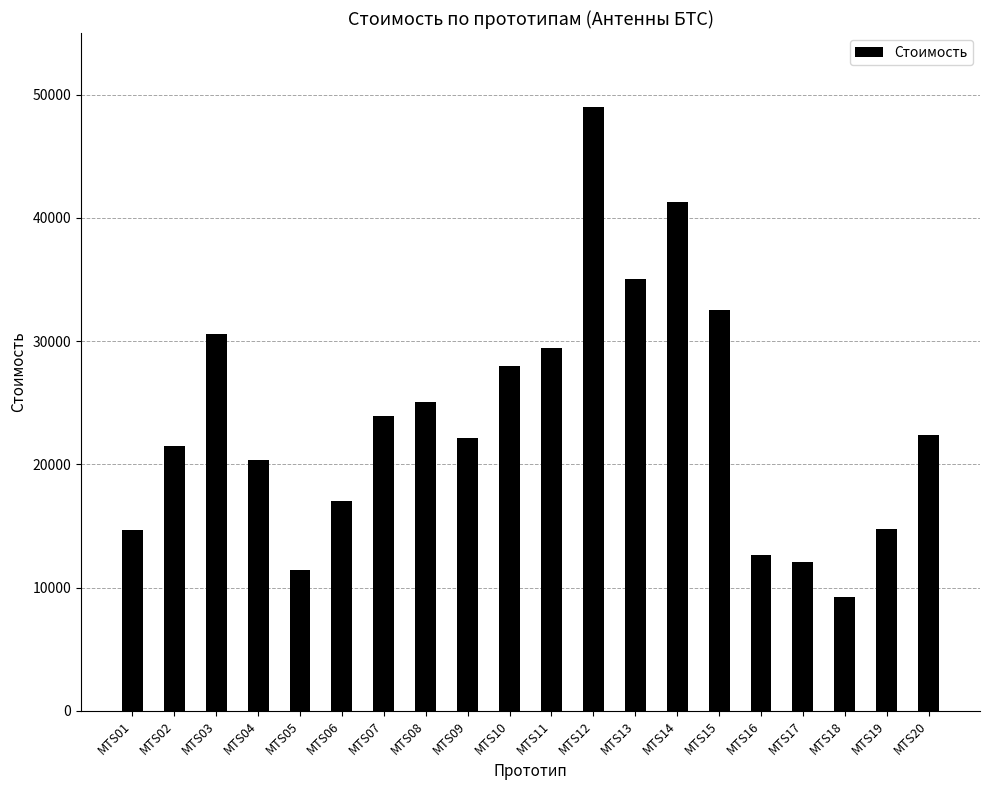

Does the chart contain any negative values?

No